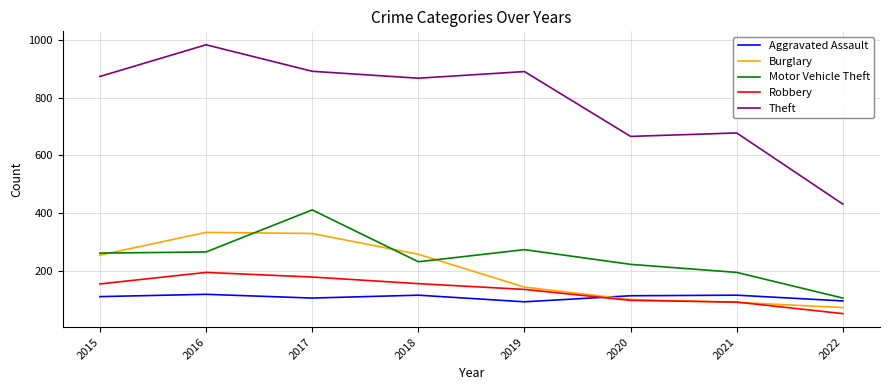

Which category has the highest value in the Theft series?

2016